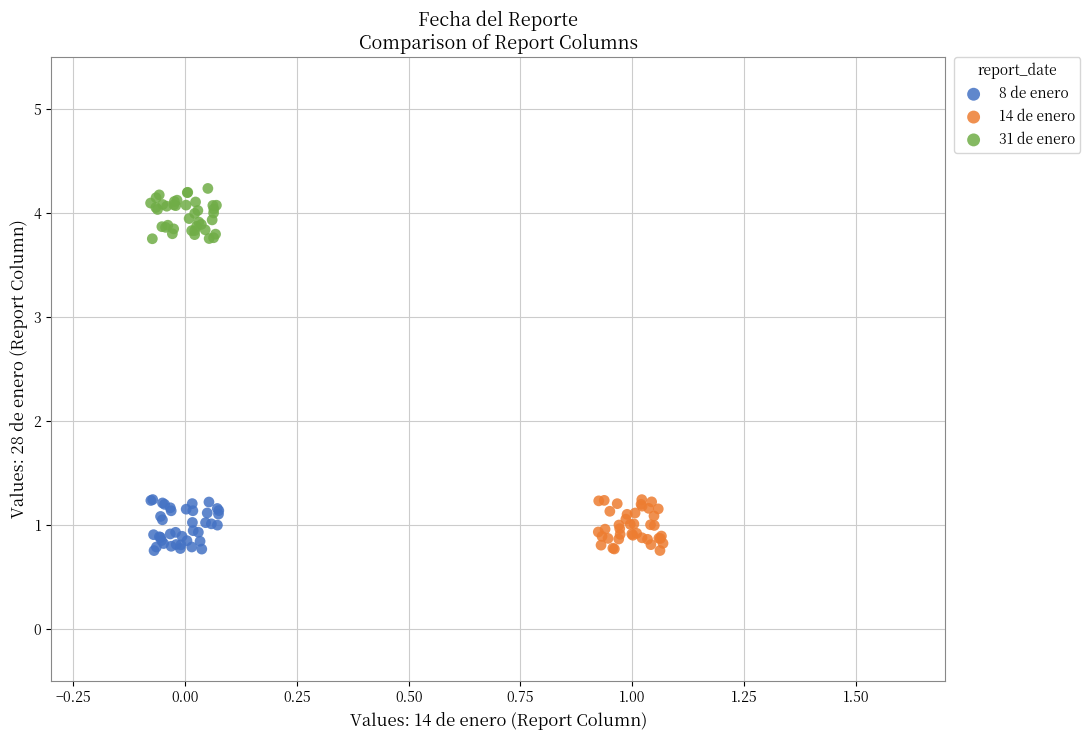

Which series reaches the maximum Y coordinate?

31 de enero